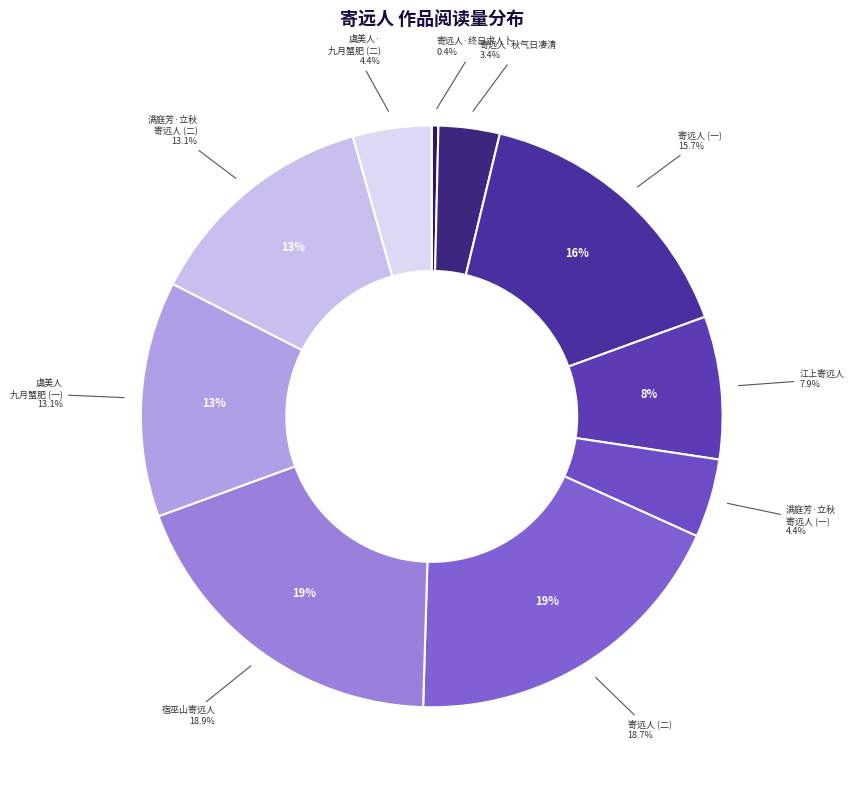

What percentage is the 虞美人·九月蟹肥而无菊可赏，书此寄远人 slice, to the nearest percent?

4%